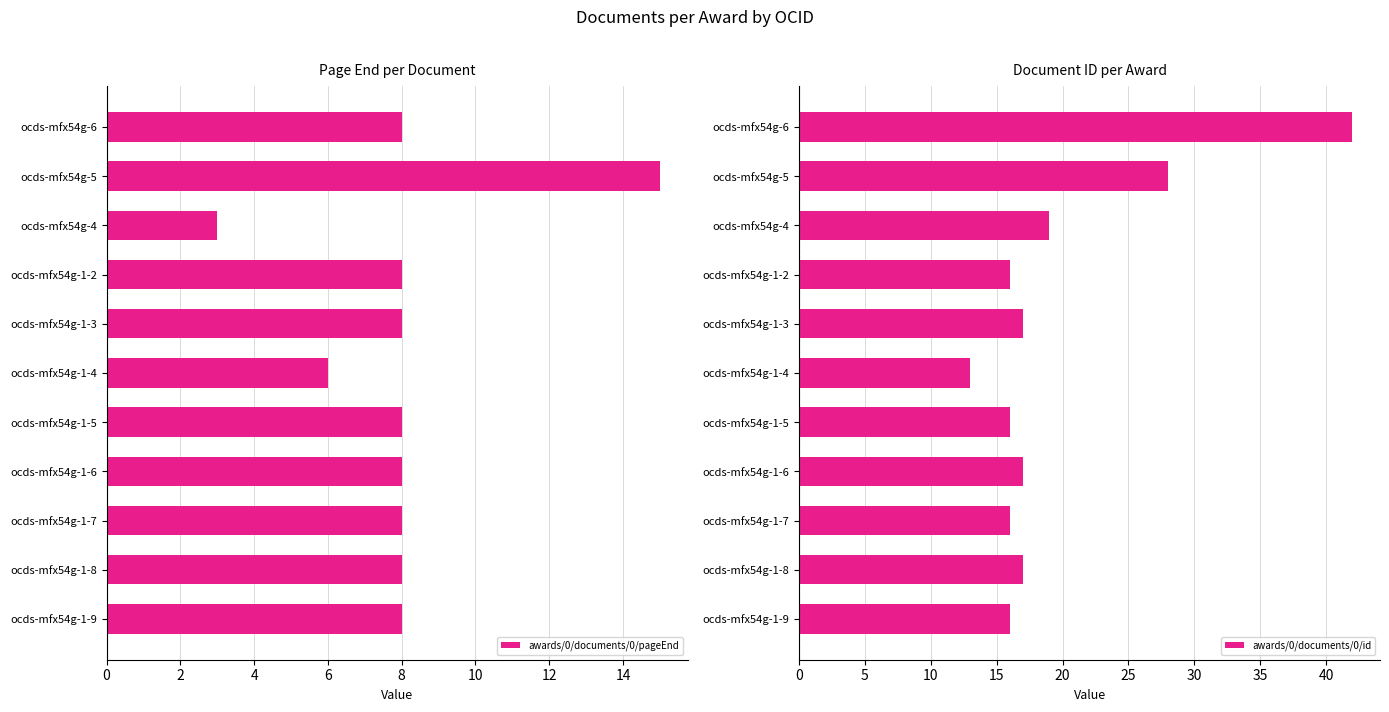

What is the sum of all awards/0/documents/0/id values?

217